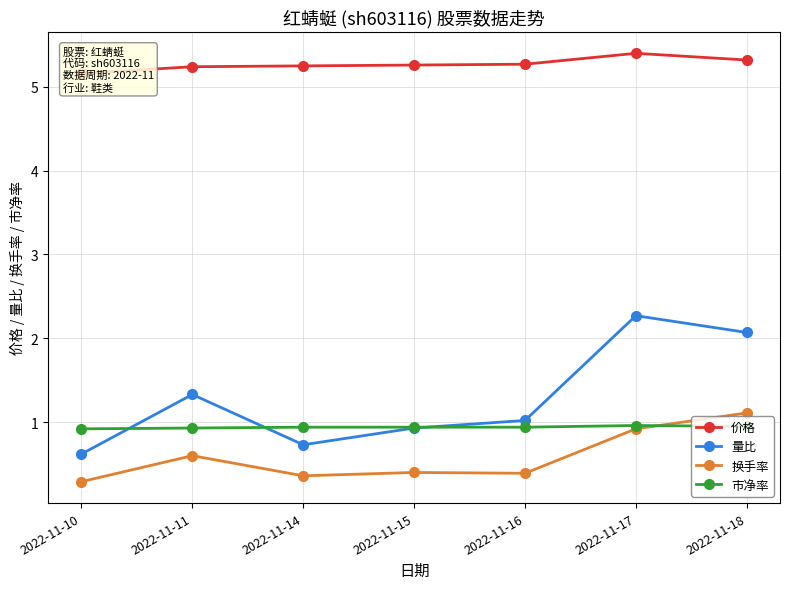

Reading right to left, list all the values displayed in this chart.

价格: 2022-11-18=5.3	2022-11-17=5.4	2022-11-16=5.3	2022-11-15=5.3	2022-11-14=5.2	2022-11-11=5.2	2022-11-10=5.2
量比: 2022-11-18=2.1	2022-11-17=2.3	2022-11-16=1.0	2022-11-15=0.9	2022-11-14=0.7	2022-11-11=1.3	2022-11-10=0.6
换手率: 2022-11-18=1.1	2022-11-17=0.9	2022-11-16=0.4	2022-11-15=0.4	2022-11-14=0.4	2022-11-11=0.6	2022-11-10=0.3
市净率: 2022-11-18=0.9	2022-11-17=1.0	2022-11-16=0.9	2022-11-15=0.9	2022-11-14=0.9	2022-11-11=0.9	2022-11-10=0.9